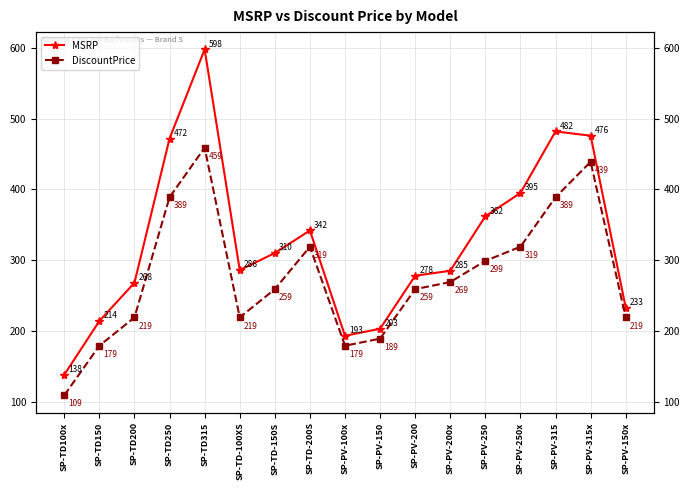

Which series changed the most between SP-TD-100XS and SP-TD-200S?

DiscountPrice